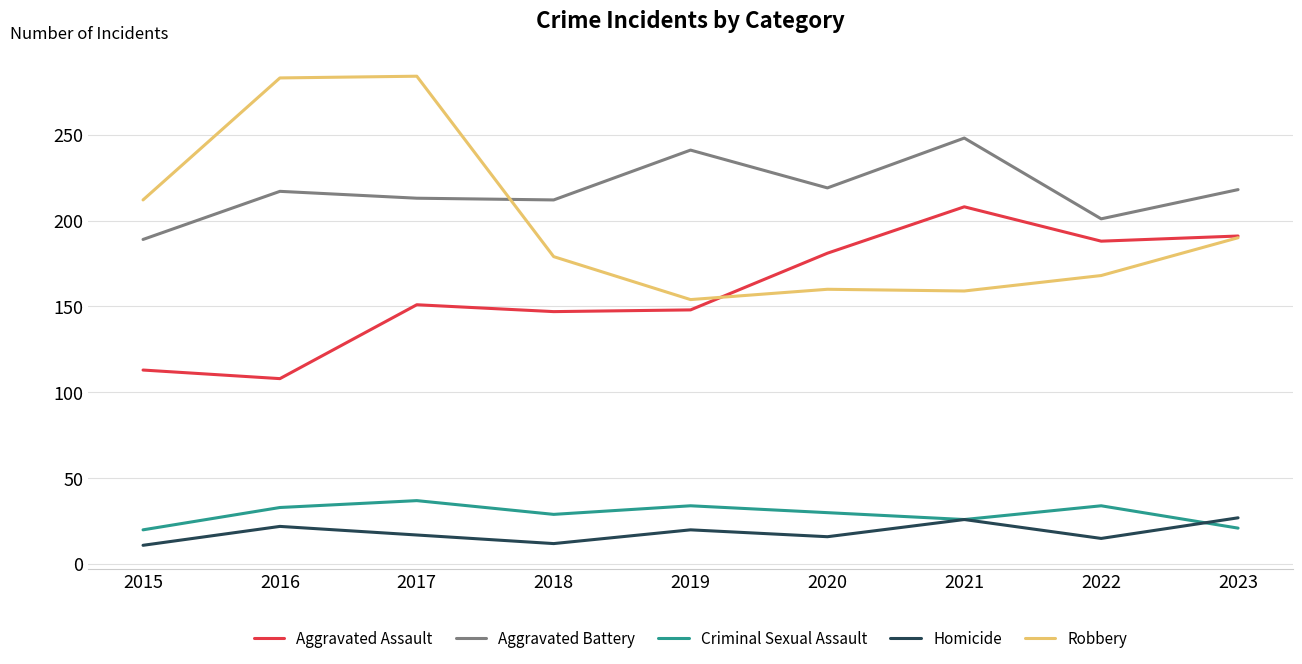

What is the maximum value shown in the chart?

284